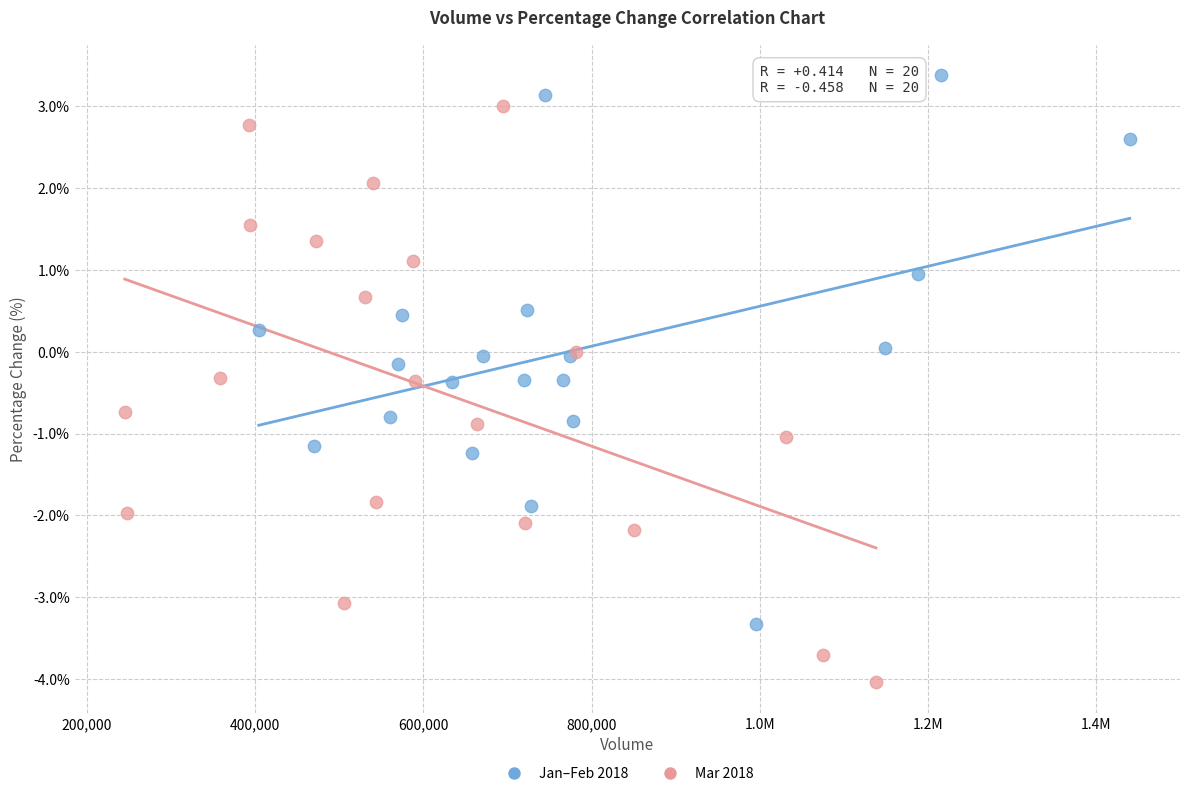

Which series contains the highest Y value?

Jan–Feb 2018